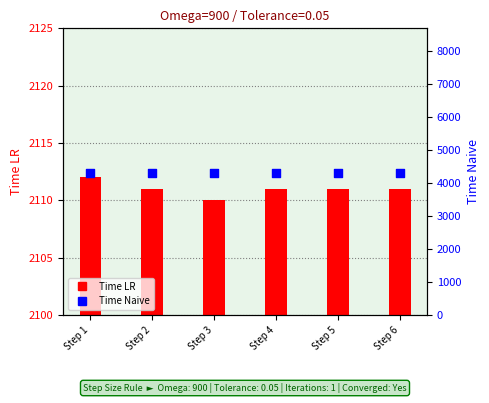

Which series contains the lowest Y value?

Time LR